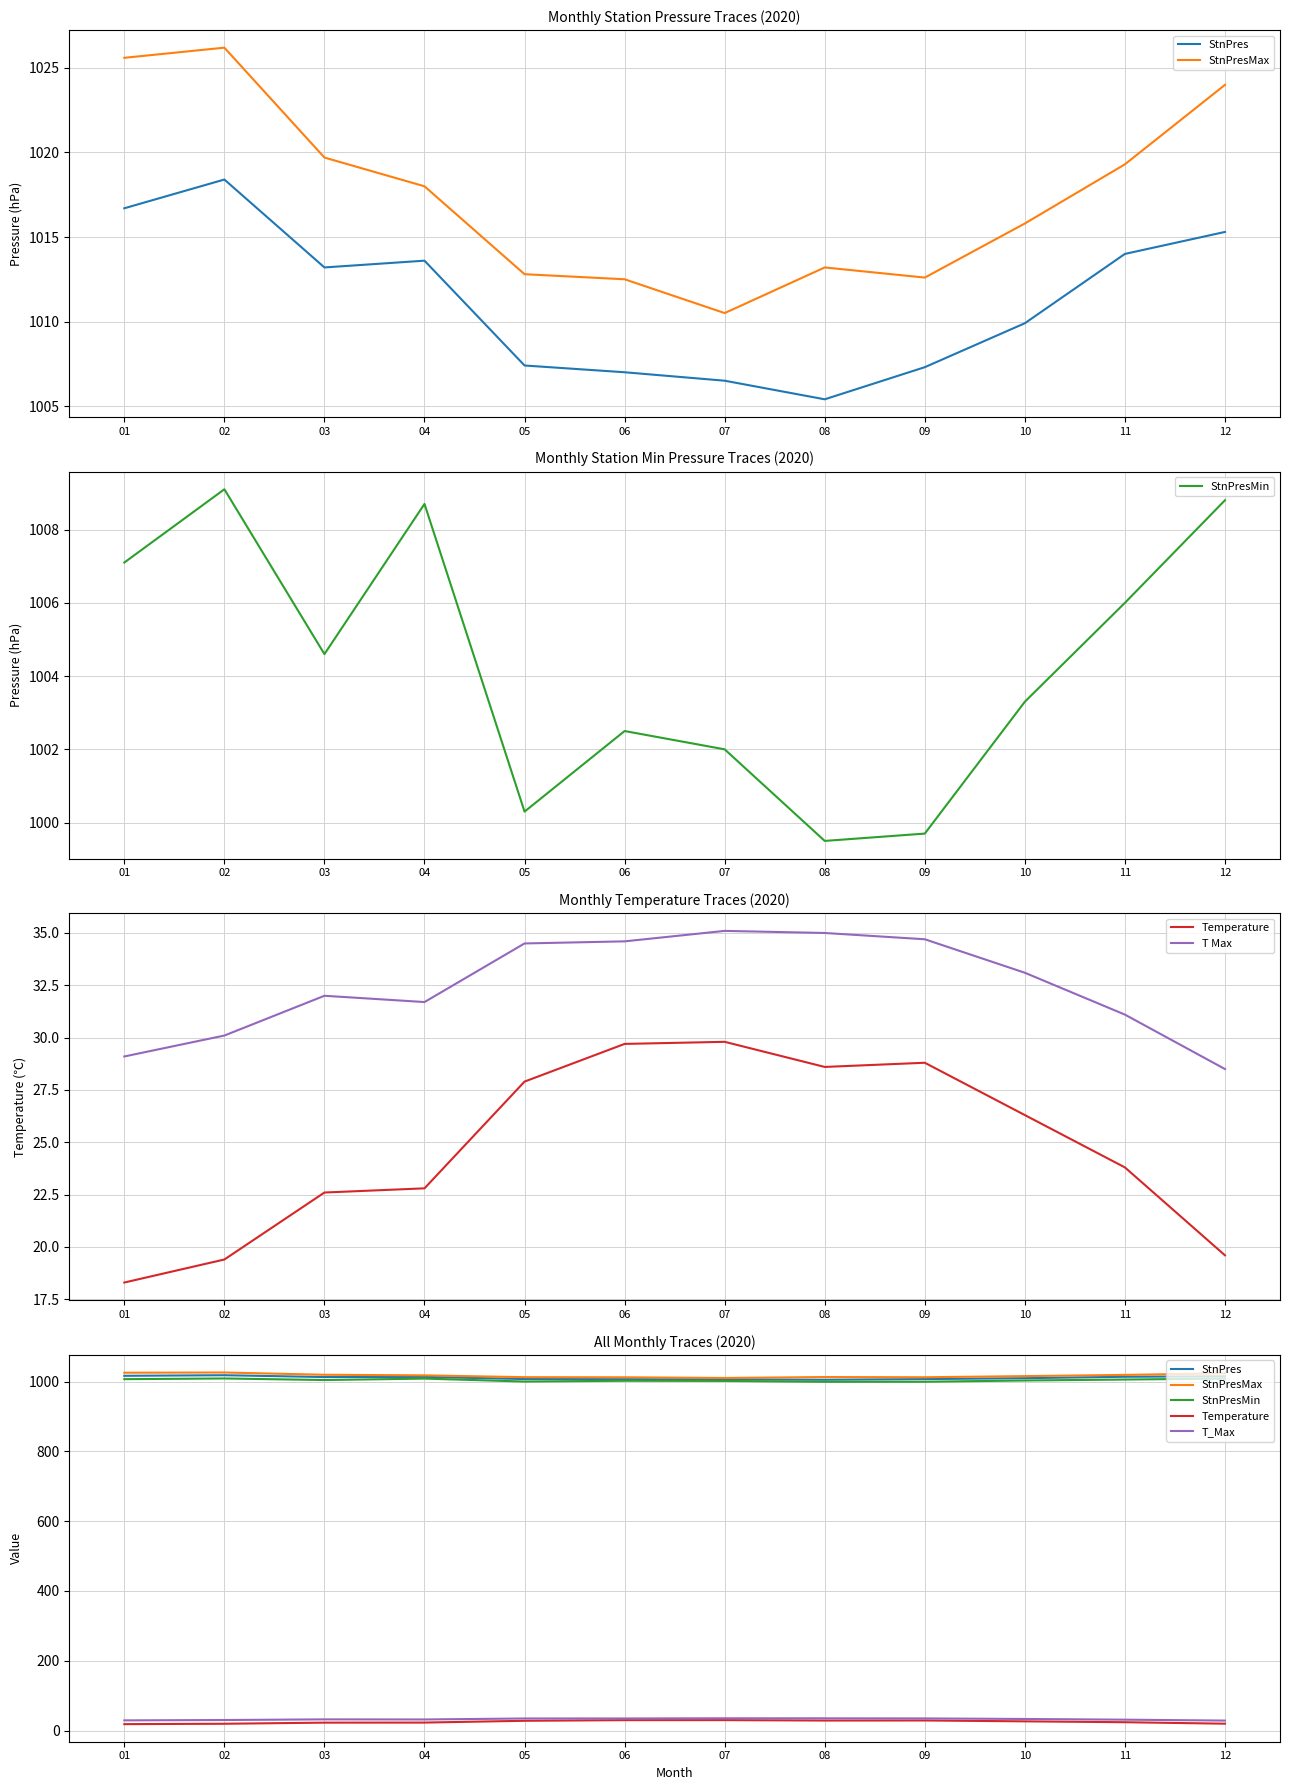

Is it true that StnPres equals 1015.3 at 12?

True